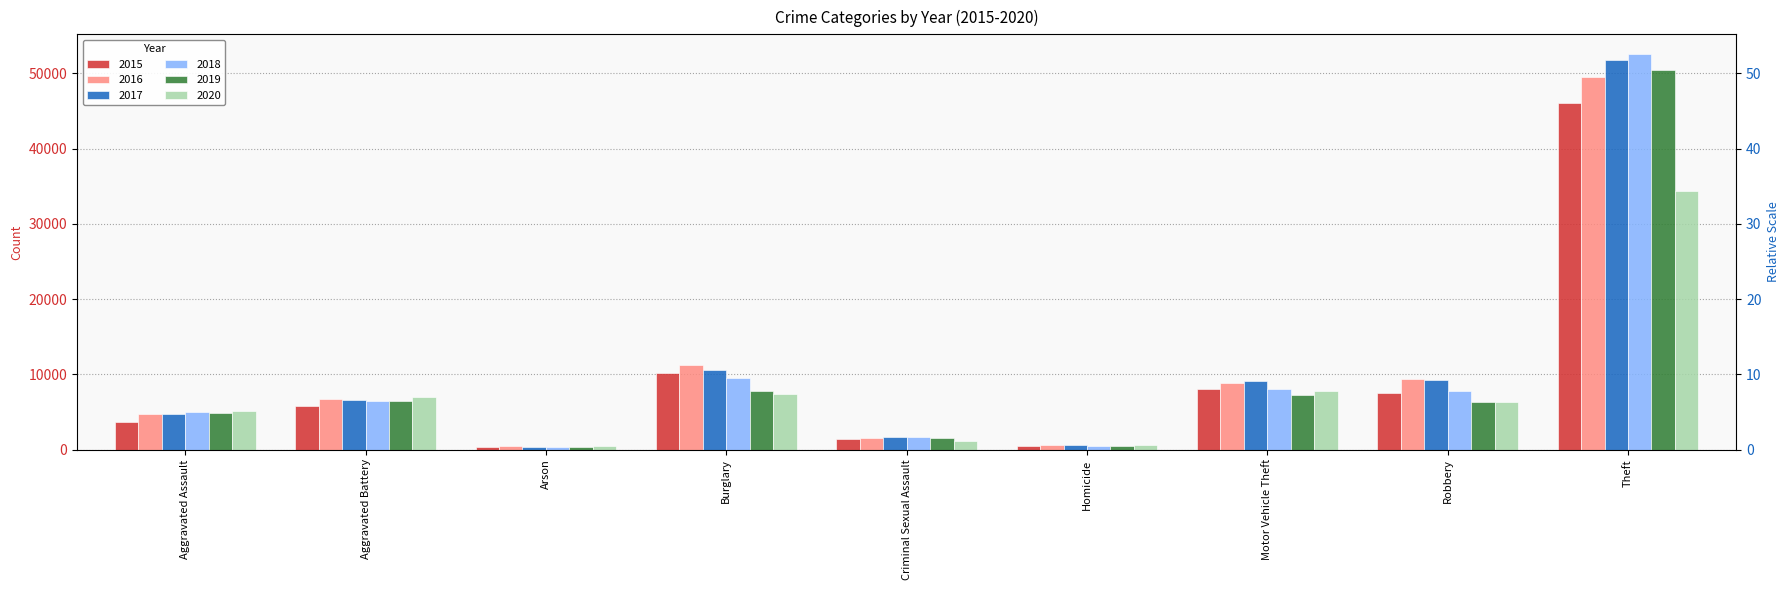

Which has a higher value, Aggravated Battery or Criminal Sexual Assault?

Aggravated Battery